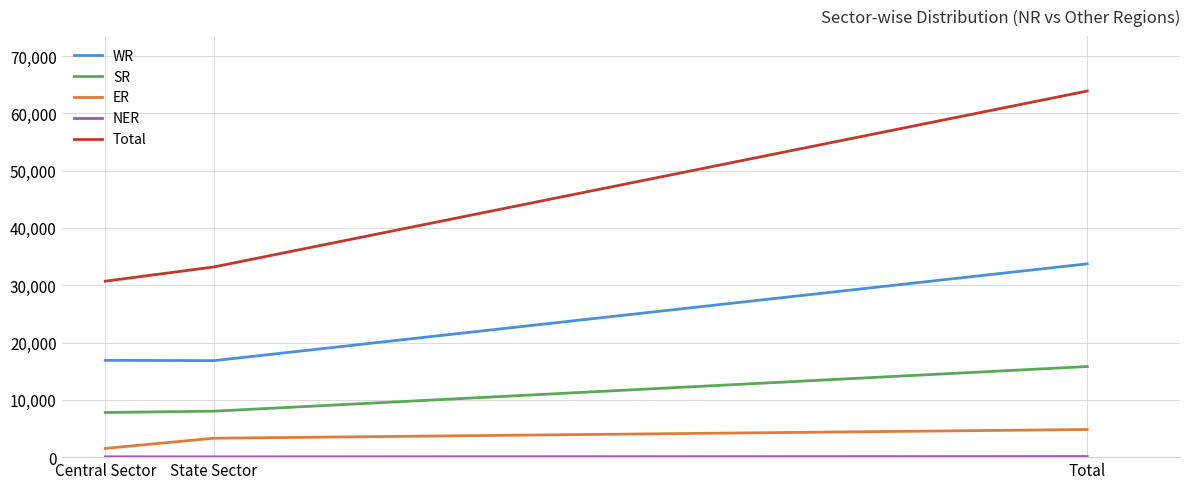

What is the difference between the maximum and second lowest values in the WR series?

16838